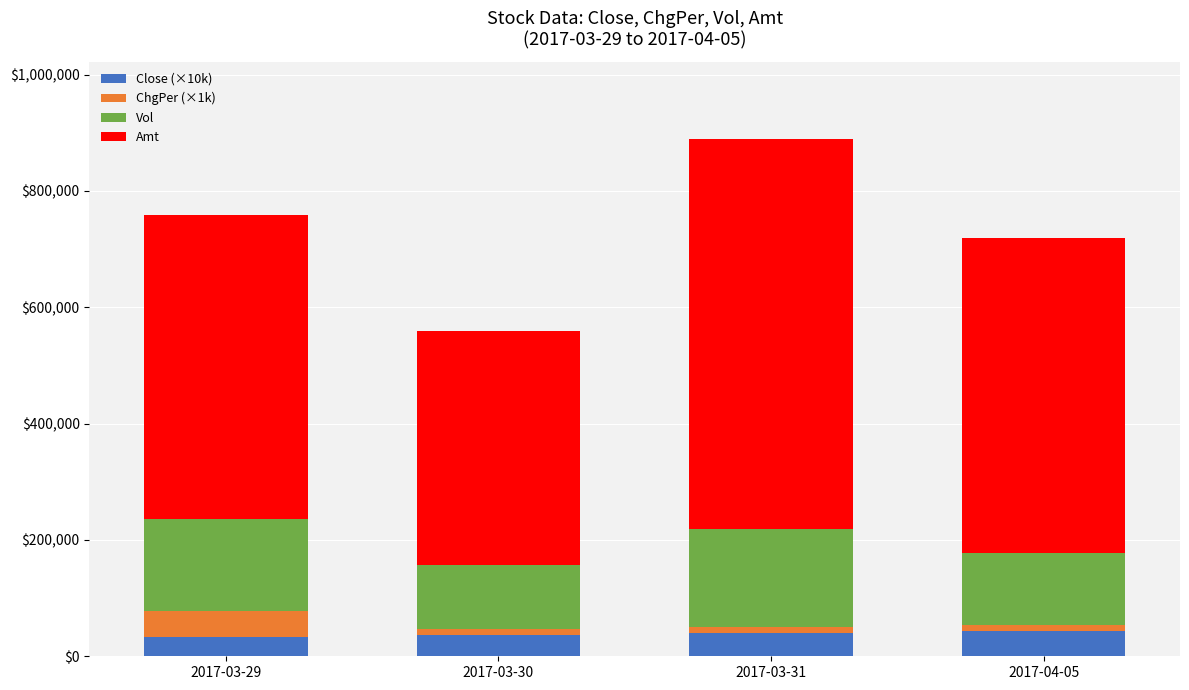

What is the maximum value for Close (×10k)?

43900.0